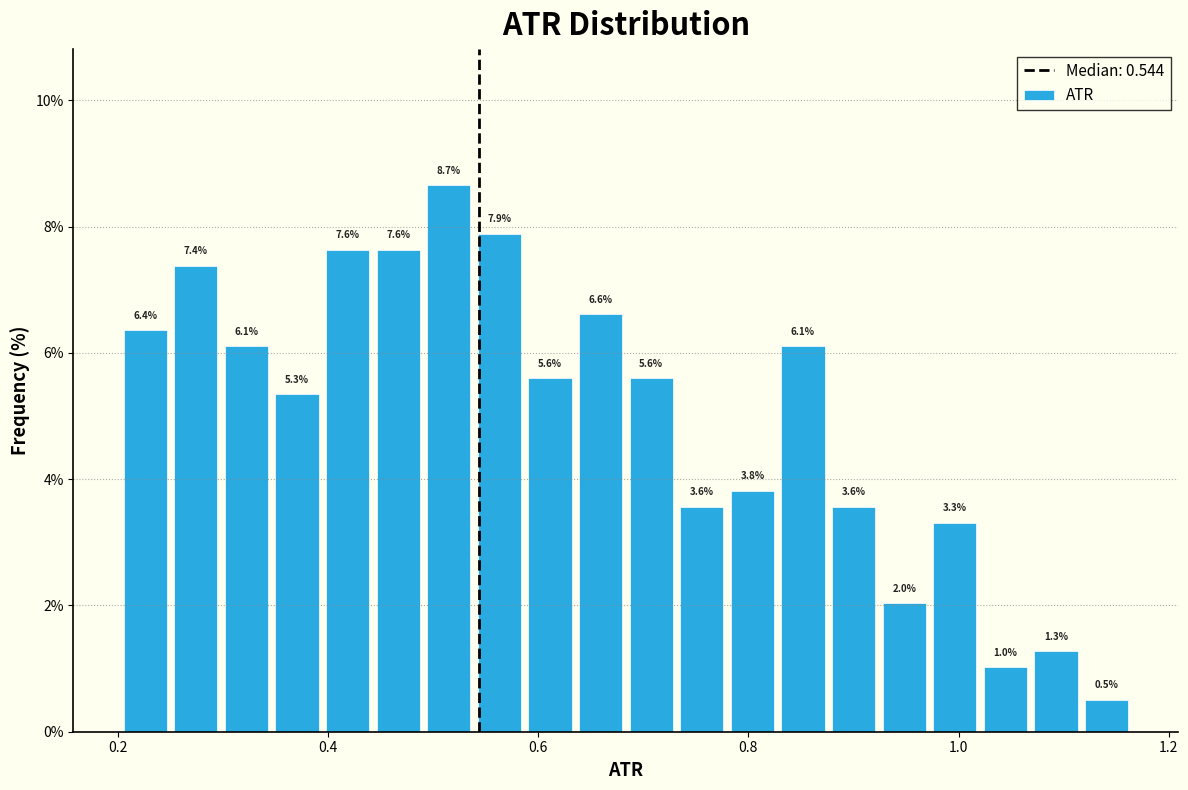

Read against the x-axis, roughly where is the centre of the tallest bar?

0.52